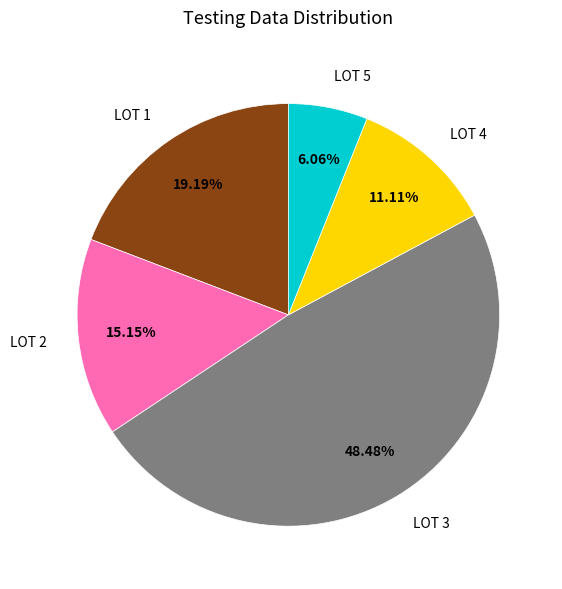

To the nearest percent, what is the average slice percentage?

20%